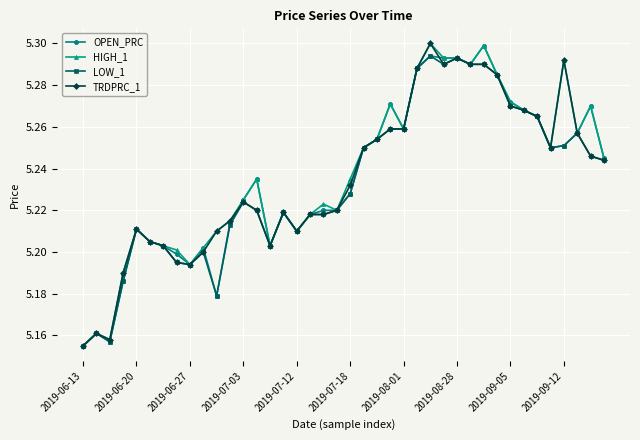

How many TRDPRC_1 values are between 5 and 6?

40